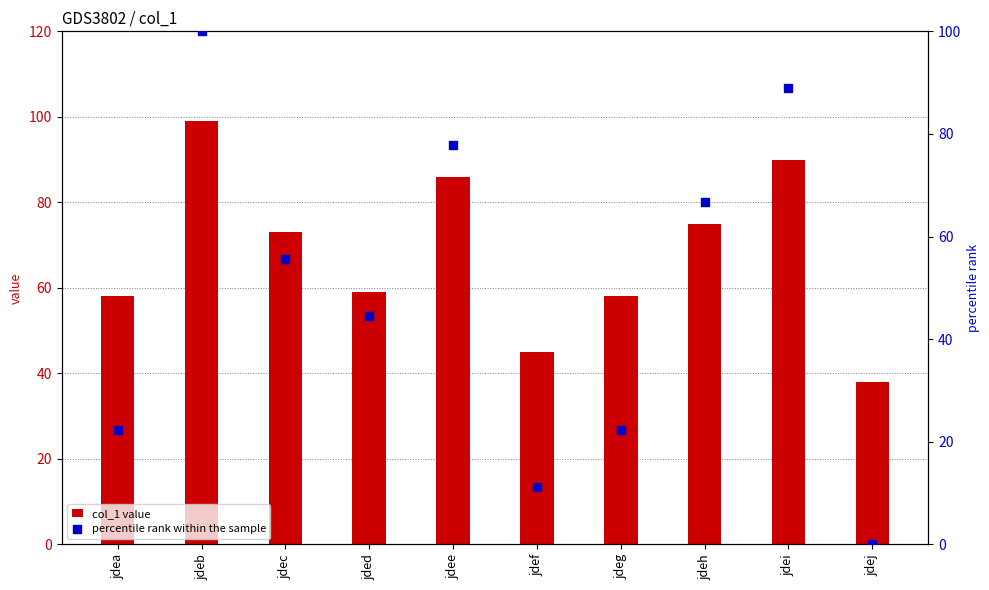

Which series has the widest spread of Y values?

percentile rank within the sample